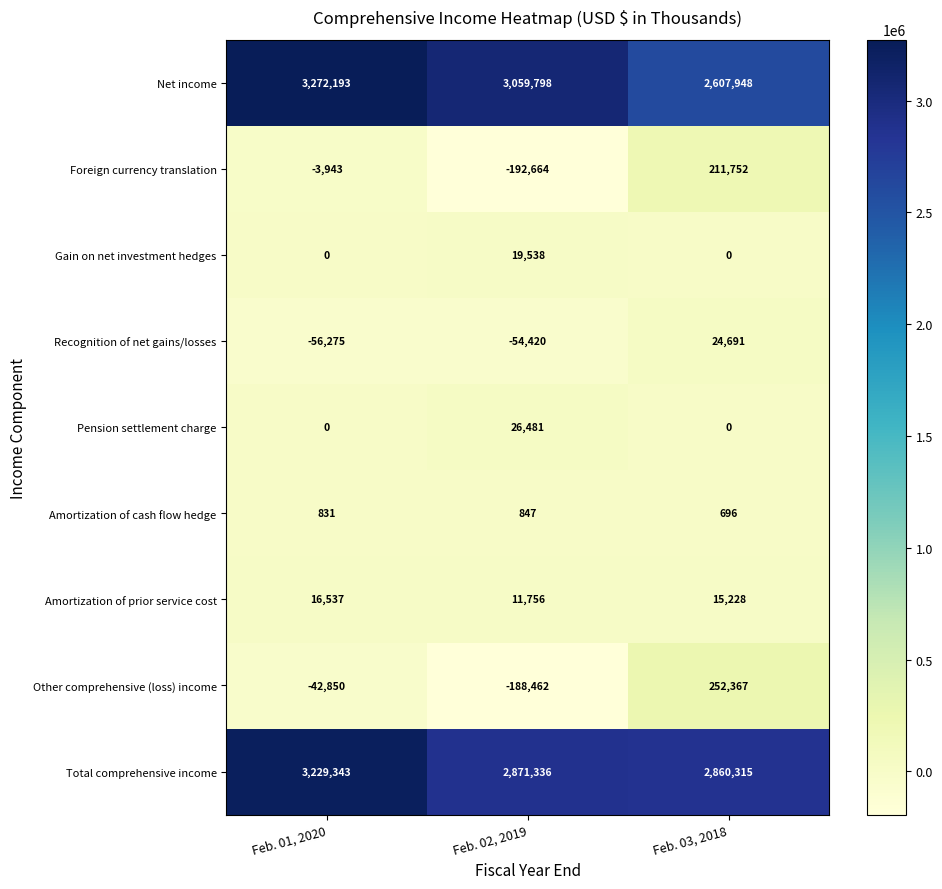

How many distinct data groups are displayed?

9